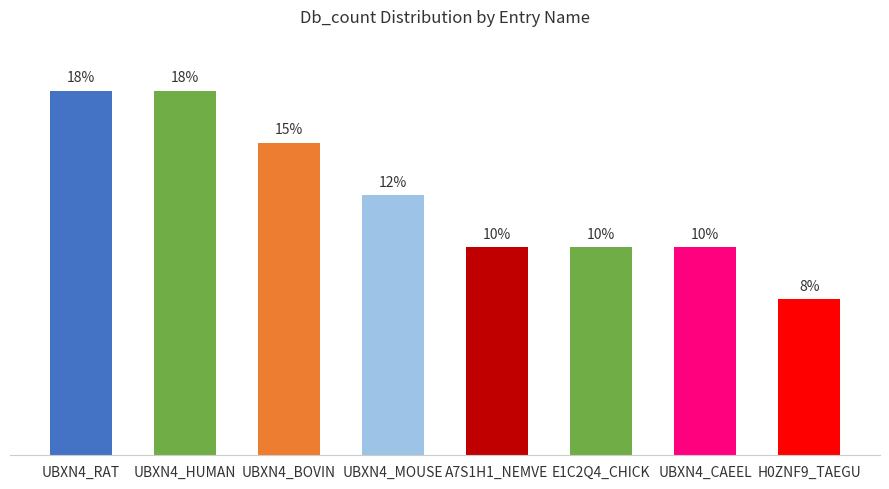

Which label corresponds to the smallest value in the chart?

H0ZNF9_TAEGU